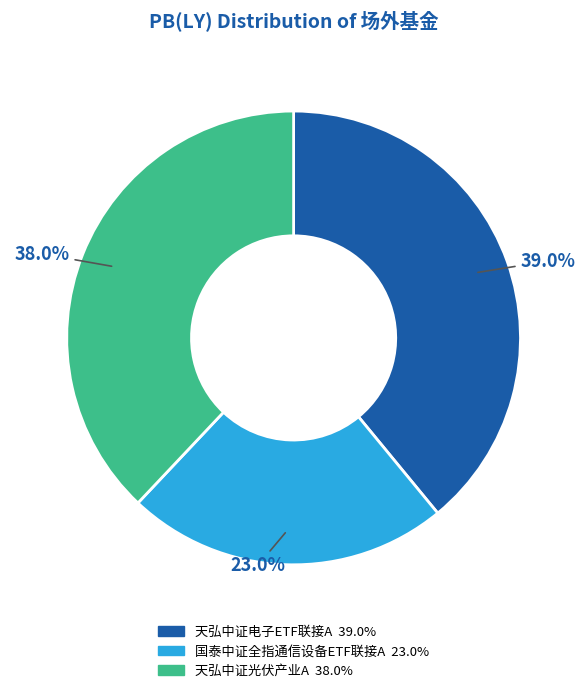

What is the ratio of the value at 天弘中证电子ETF联接A to the value at 天弘中证光伏产业A?

1.0